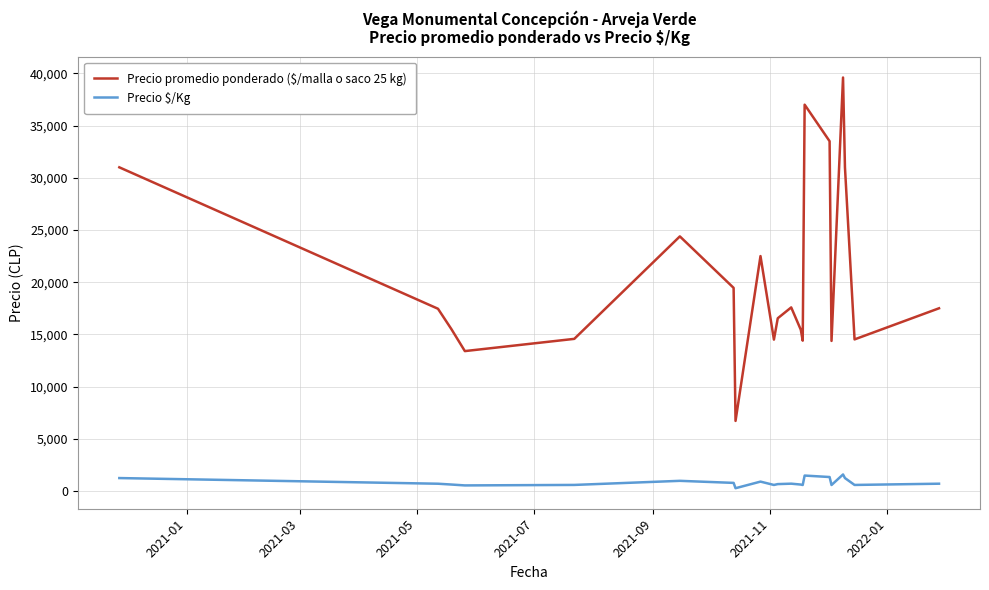

True or false: Precio promedio ponderado ($/malla o saco 25 kg) and Precio $/Kg intersect in this chart.

False